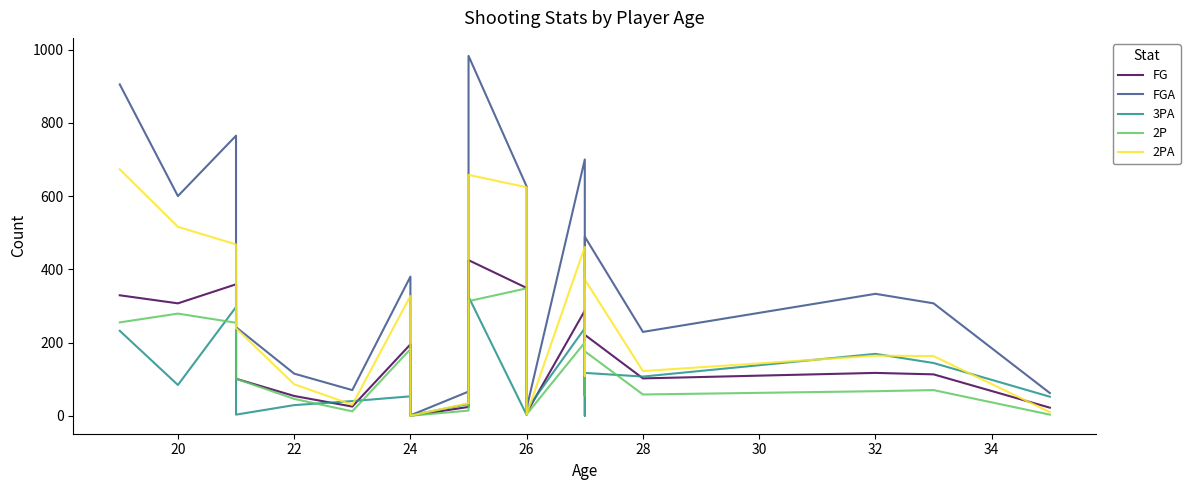

Between 26 and 20, which is larger?

20